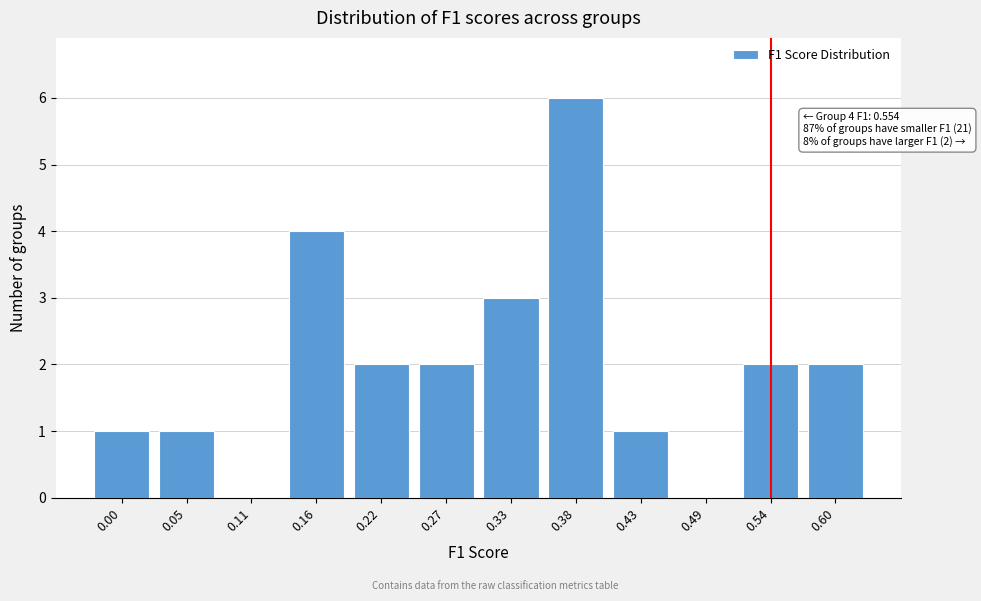

Reading right to left, extract all data points from this chart.

0.60=2	0.54=2	0.49=0	0.43=1	0.38=6	0.33=3	0.27=2	0.22=2	0.16=4	0.11=0	0.05=1	0.00=1